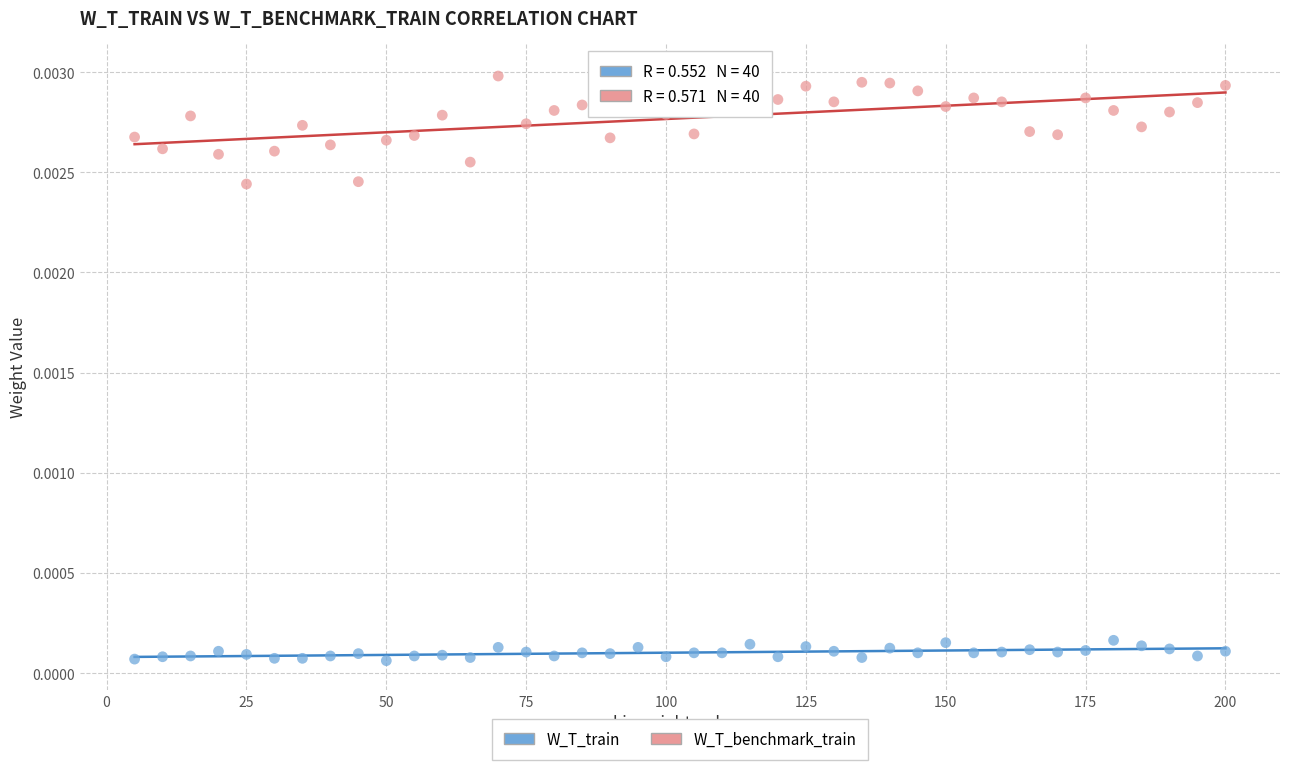

Which series has the largest Y range (max minus min)?

W_T_benchmark_train